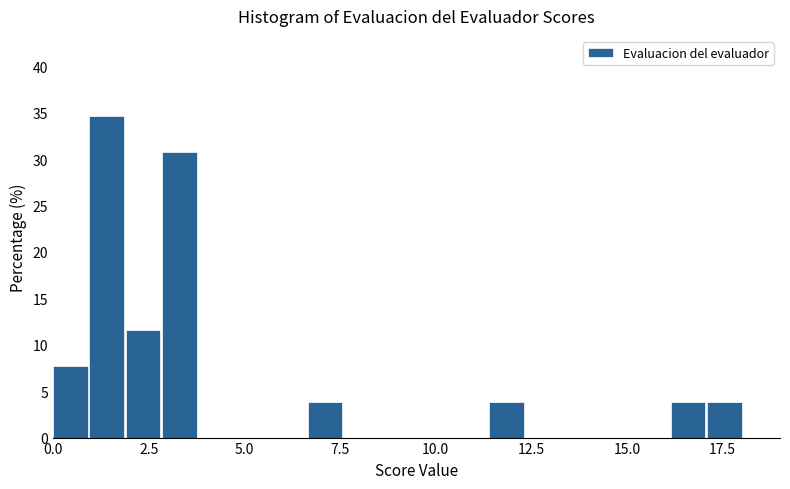

Read against the x-axis, roughly where is the centre of the tallest bar?

1.5